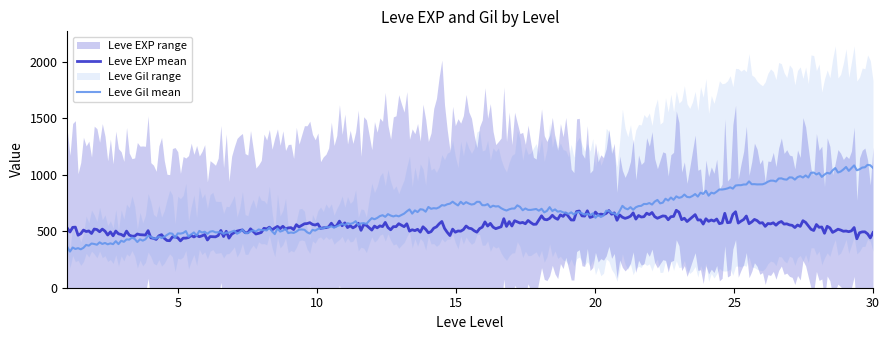

What are all the series names shown in the legend?

Leve EXP, Leve Gil